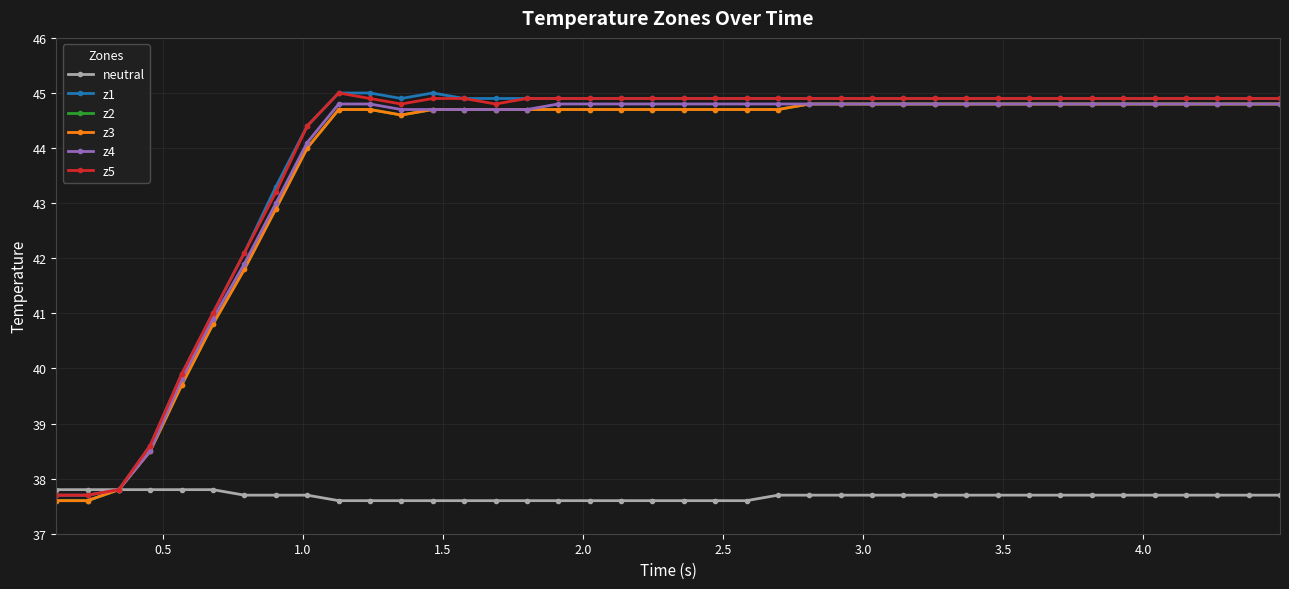

Reading left to right, transcribe all the data shown in this chart.

neutral: 37.8	37.8	37.8	37.8	37.8	37.8	37.7	37.7	37.7	37.6	37.6	37.6	37.6	37.6	37.6	37.6	37.6	37.6	37.6	37.6	37.6	37.6	37.6	37.7	37.7	37.7	37.7	37.7	37.7	37.7	37.7	37.7	37.7	37.7	37.7	37.7	37.7	37.7	37.7	37.7
z1: 37.6	37.6	37.8	38.6	39.9	41.0	42.1	43.3	44.4	45.0	45.0	44.9	45.0	44.9	44.9	44.9	44.9	44.9	44.9	44.9	44.9	44.9	44.9	44.9	44.9	44.9	44.9	44.9	44.9	44.9	44.9	44.9	44.9	44.9	44.9	44.9	44.9	44.9	44.9	44.9
z2: 37.6	37.6	37.8	38.5	39.7	40.8	41.8	42.9	44.0	44.7	44.7	44.6	44.7	44.7	44.7	44.7	44.7	44.7	44.7	44.7	44.7	44.7	44.7	44.7	44.8	44.8	44.8	44.8	44.8	44.8	44.8	44.8	44.8	44.8	44.8	44.8	44.8	44.8	44.8	44.8
z3: 37.6	37.6	37.8	38.5	39.7	40.8	41.8	42.9	44.0	44.7	44.7	44.6	44.7	44.7	44.7	44.7	44.7	44.7	44.7	44.7	44.7	44.7	44.7	44.7	44.8	44.8	44.8	44.8	44.8	44.8	44.8	44.8	44.8	44.8	44.8	44.8	44.8	44.8	44.8	44.8
z4: 37.7	37.7	37.8	38.5	39.8	40.9	41.9	43.0	44.1	44.8	44.8	44.7	44.7	44.7	44.7	44.7	44.8	44.8	44.8	44.8	44.8	44.8	44.8	44.8	44.8	44.8	44.8	44.8	44.8	44.8	44.8	44.8	44.8	44.8	44.8	44.8	44.8	44.8	44.8	44.8
z5: 37.7	37.7	37.8	38.6	39.9	41.0	42.1	43.2	44.4	45.0	44.9	44.8	44.9	44.9	44.8	44.9	44.9	44.9	44.9	44.9	44.9	44.9	44.9	44.9	44.9	44.9	44.9	44.9	44.9	44.9	44.9	44.9	44.9	44.9	44.9	44.9	44.9	44.9	44.9	44.9